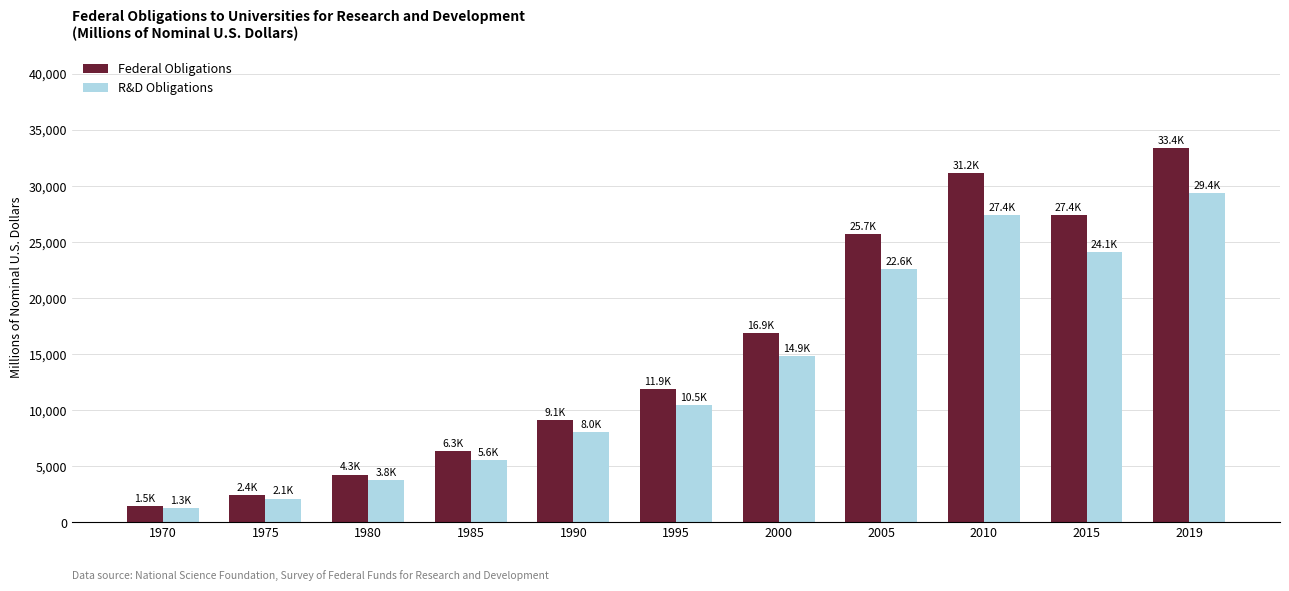

Are the bars grouped side by side (vs. stacked)?

Yes